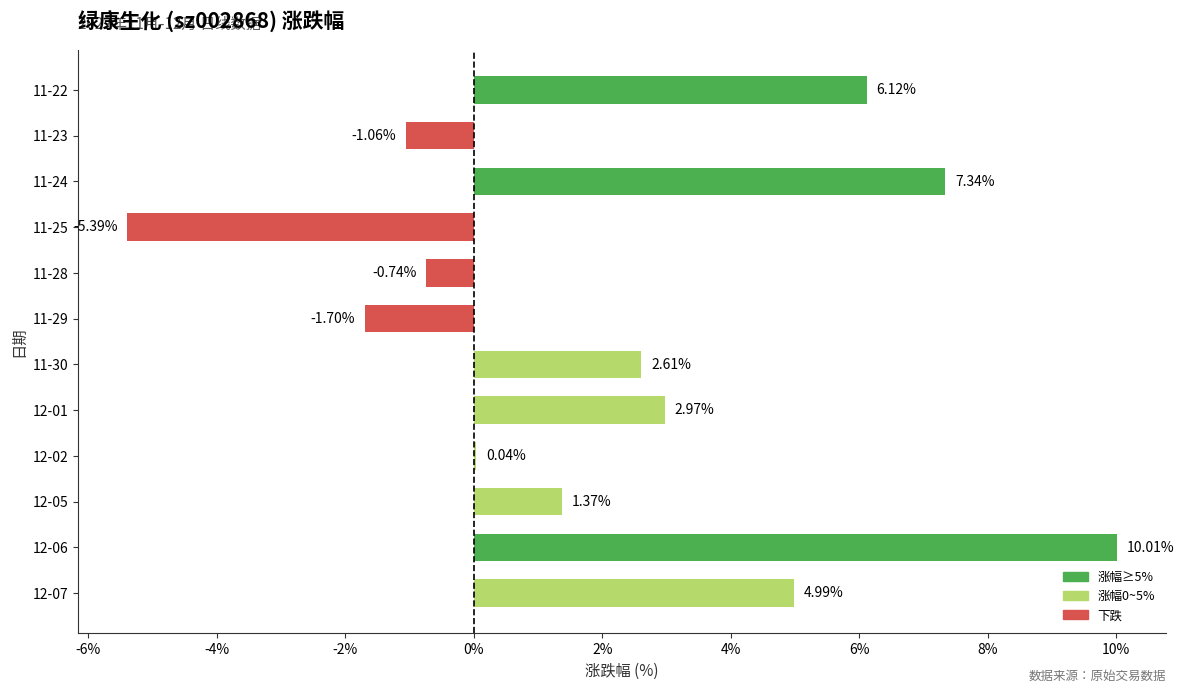

Where is the data nearest to the value 2?

11-30